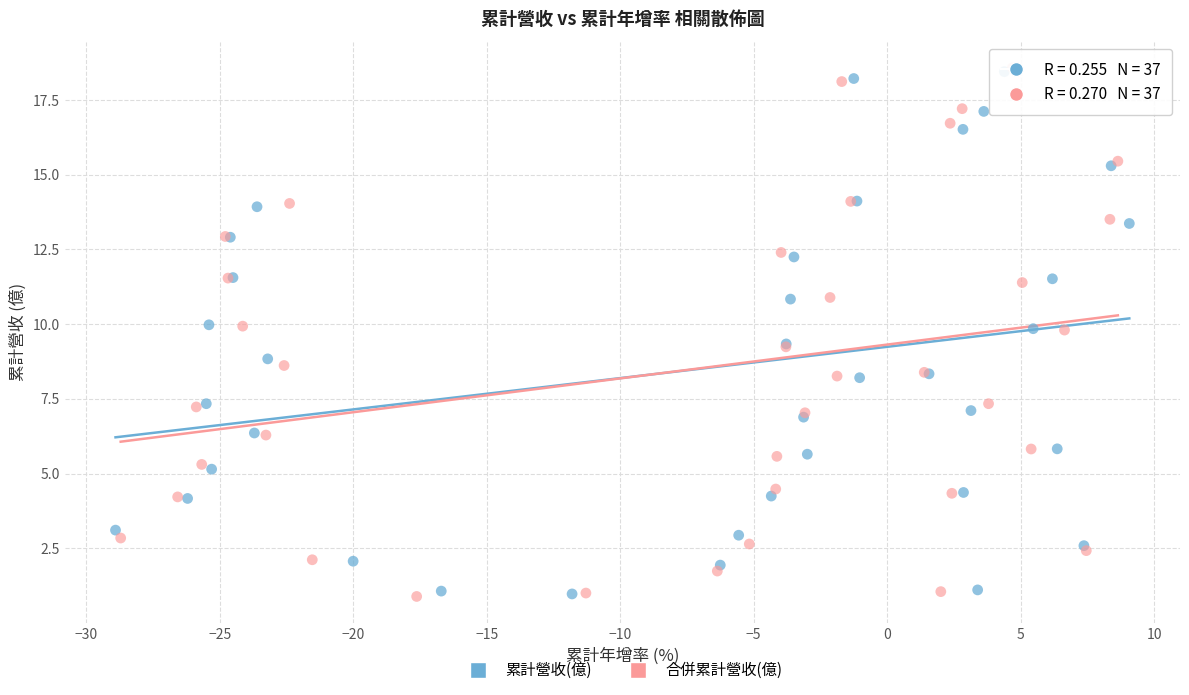

Which series has the widest spread of Y values?

合併累計營收(億)